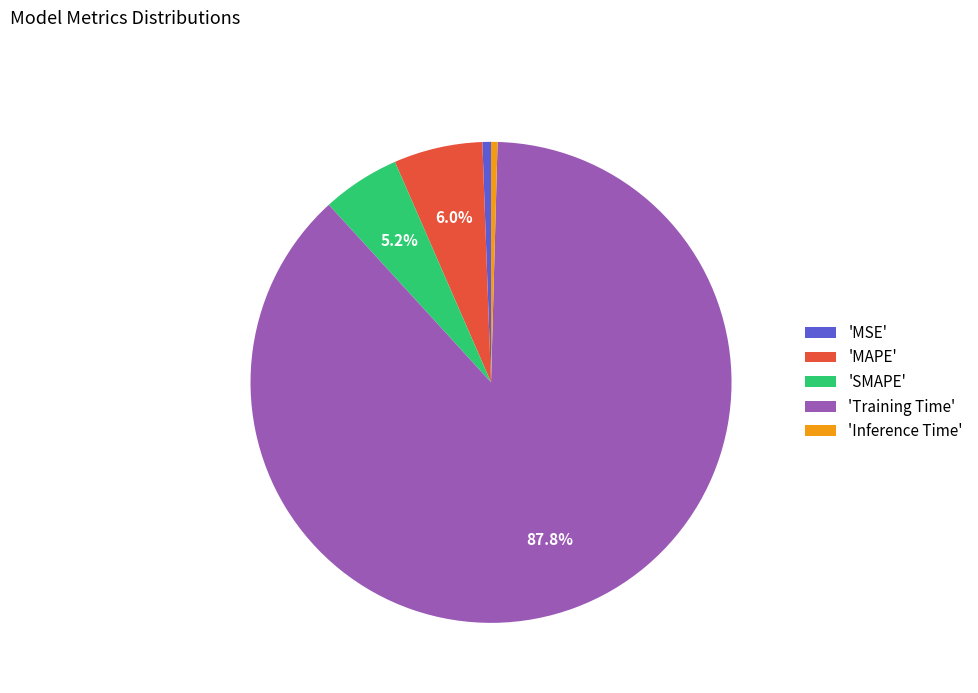

Is the sum of 'MSE' and 'Inference Time' greater than half?

No